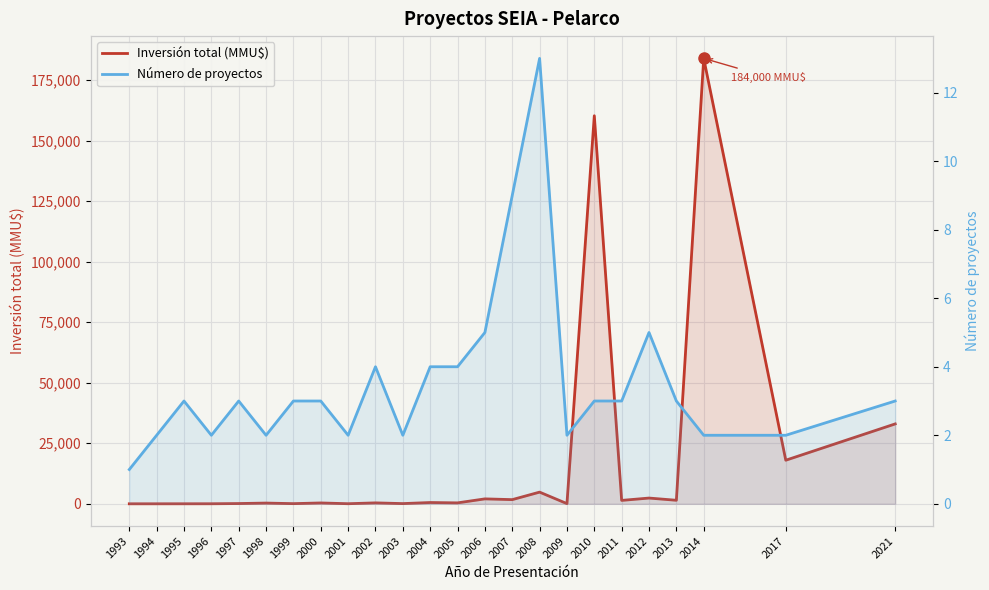

Reading left to right, transcribe all the data shown in this chart.

Inversión total (MMU$): 1993=0.1	1994=0.7	1995=6.0	1996=15.0	1997=100.0	1998=300.0	1999=60.0	2000=350.0	2001=30.0	2002=380.0	2003=80.0	2004=525.0	2005=380.0	2006=2030.0	2007=1719.0	2008=4820.0	2009=72.0	2010=160300.0	2011=1400.0	2012=2370.0	2013=1450.0	2014=184000.0	2017=18000.0	2021=33000.0
Número de proyectos: 1993=1.0	1994=2.0	1995=3.0	1996=2.0	1997=3.0	1998=2.0	1999=3.0	2000=3.0	2001=2.0	2002=4.0	2003=2.0	2004=4.0	2005=4.0	2006=5.0	2007=9.0	2008=13.0	2009=2.0	2010=3.0	2011=3.0	2012=5.0	2013=3.0	2014=2.0	2017=2.0	2021=3.0